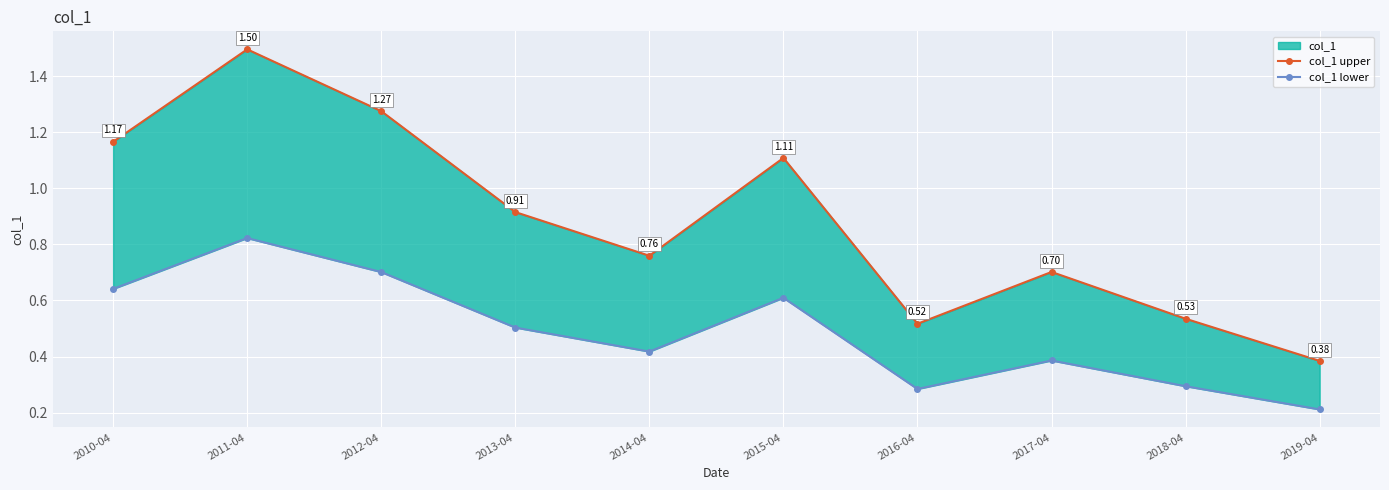

Which series changed the most between 2013-04 and 2015-04?

col_1 upper